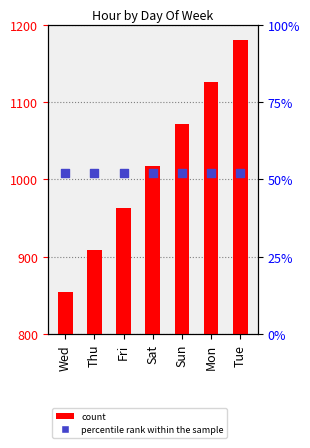

Is the value of percentile rank within the sample at Sat greater than the value of count at Wed?

No